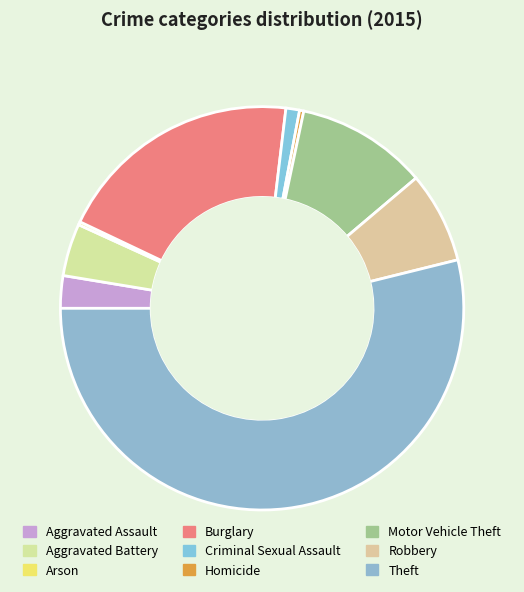

How many slices are in this pie chart?

9